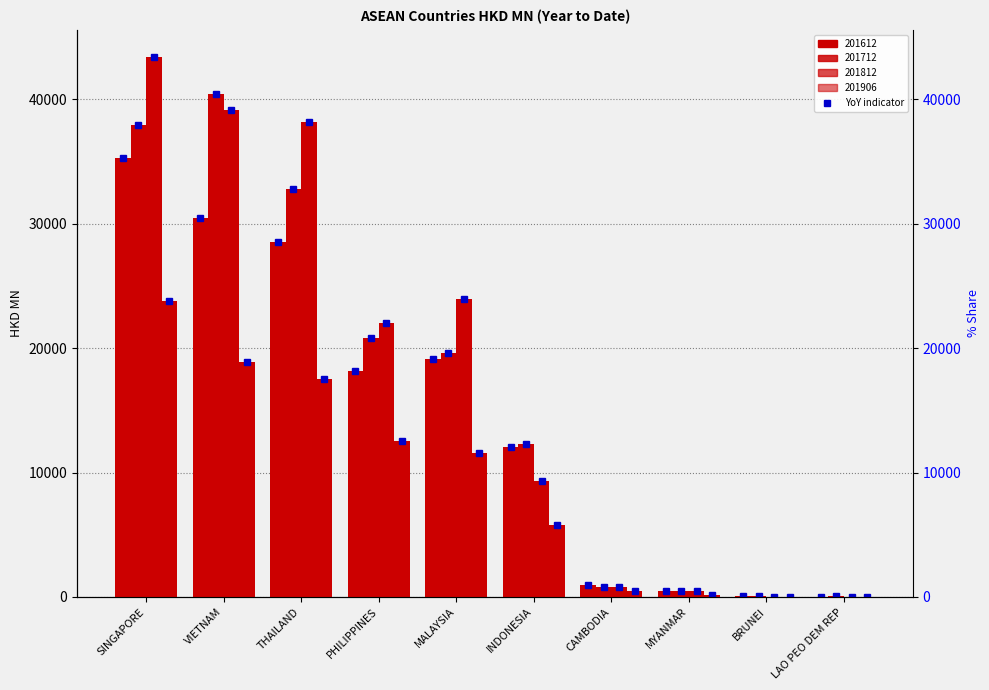

What position from the left is MYANMAR?

8